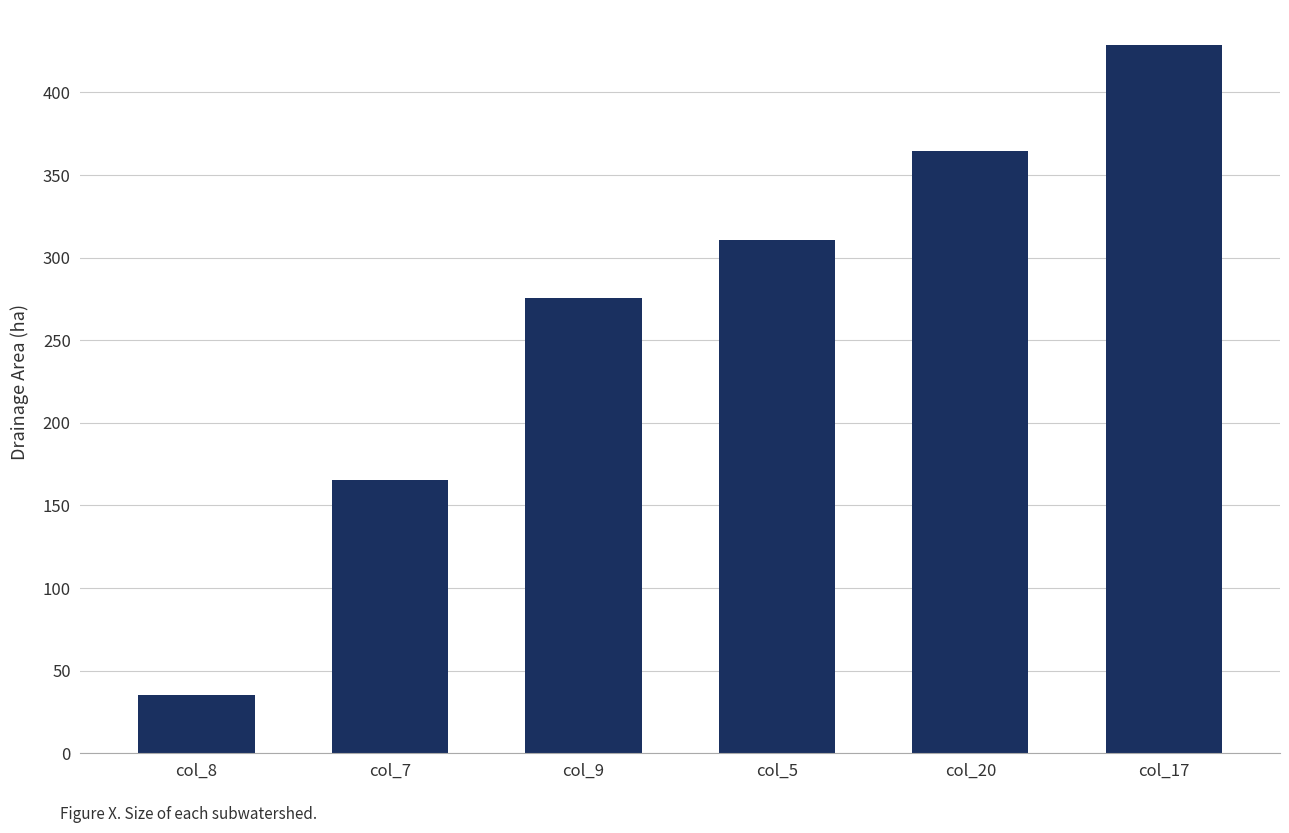

What position from the right is col_5?

3